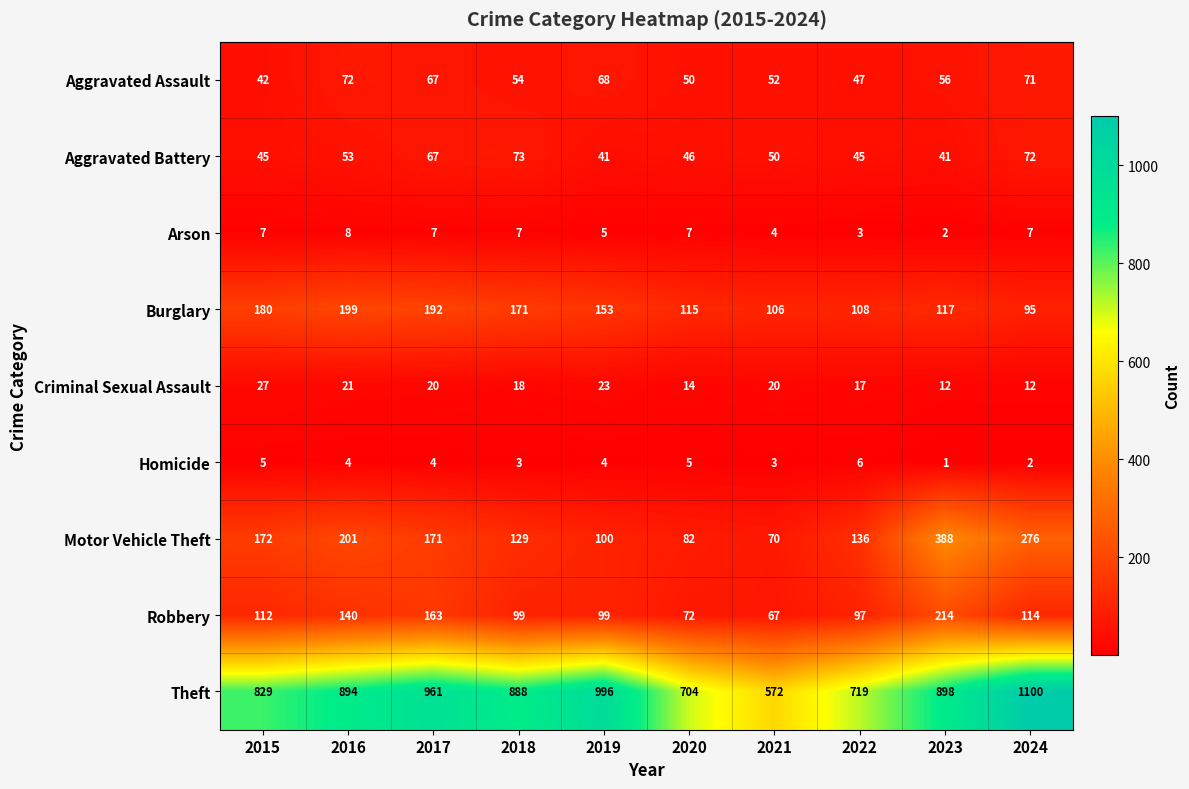

What is the total value across all series at 2021?

944